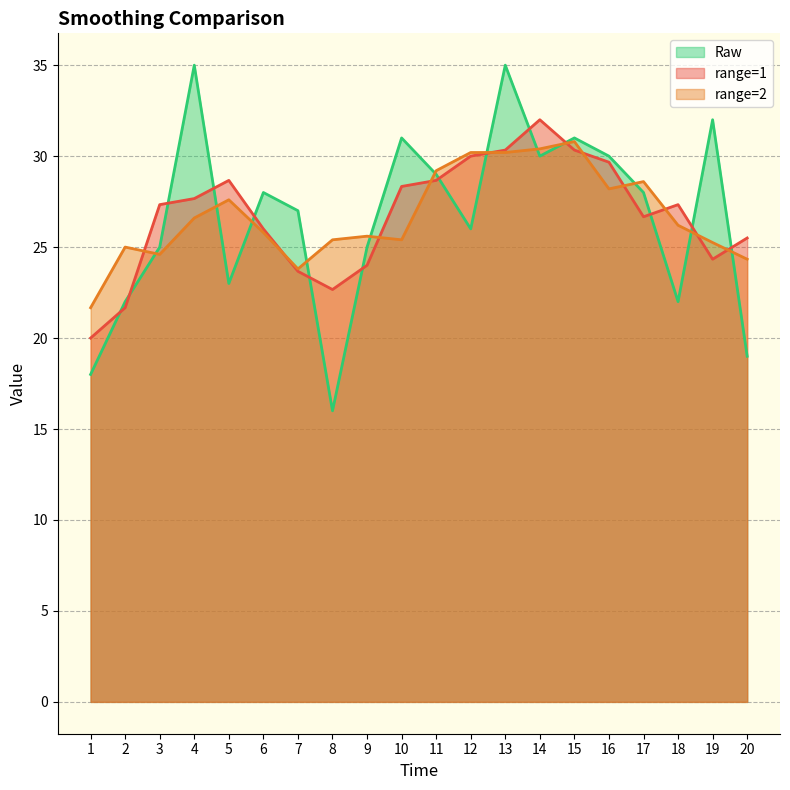

The value of Raw at 18 is 22.0. True or false?

True